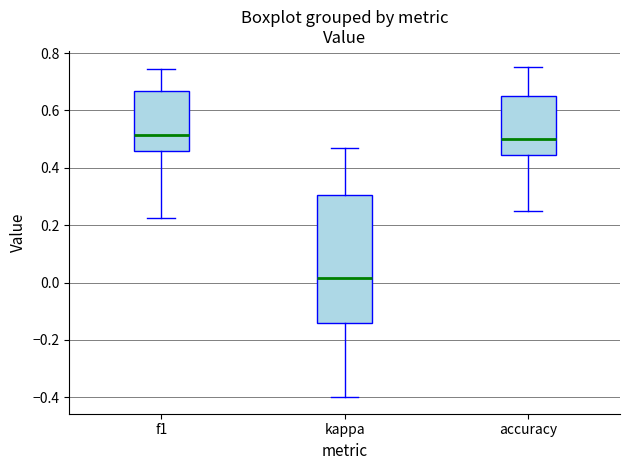

Which box is the tallest, from its lower edge to its upper edge?

kappa